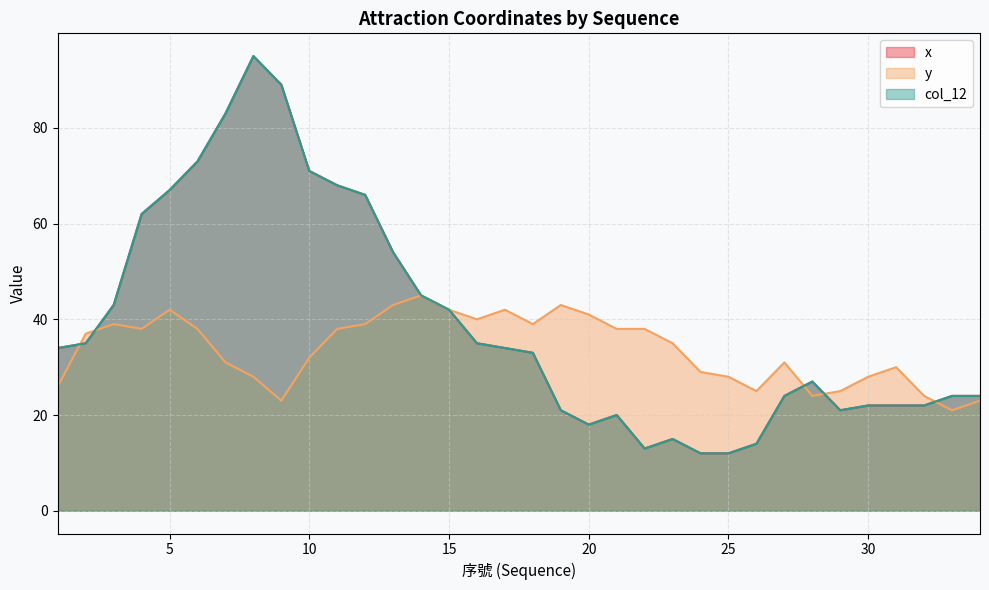

What is the minimum value shown in the chart?

12